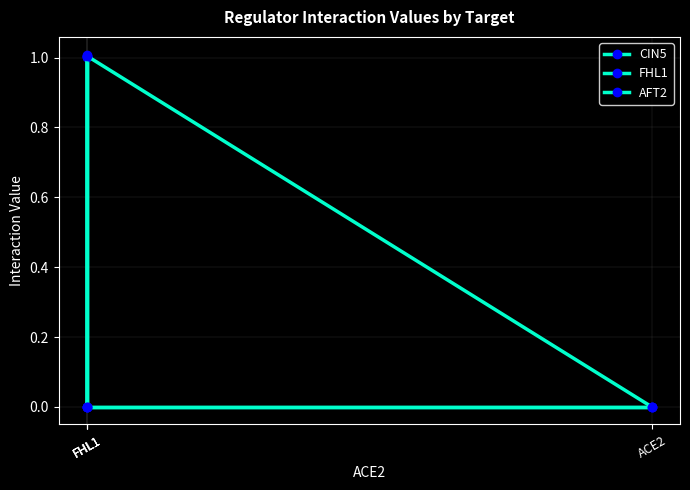

Which series changed the most between ACE2 and FHL1?

CIN5